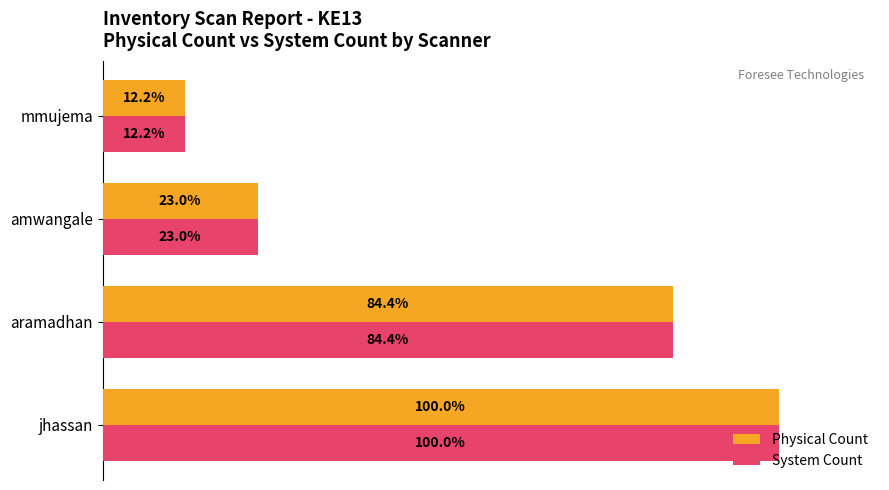

Where is System Count nearest to the value 56?

aramadhan